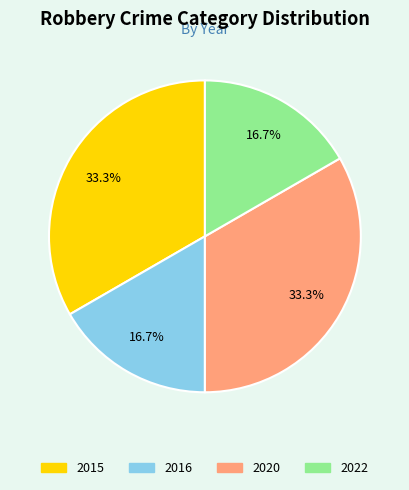

Does 2022 represent more than half of the total?

No